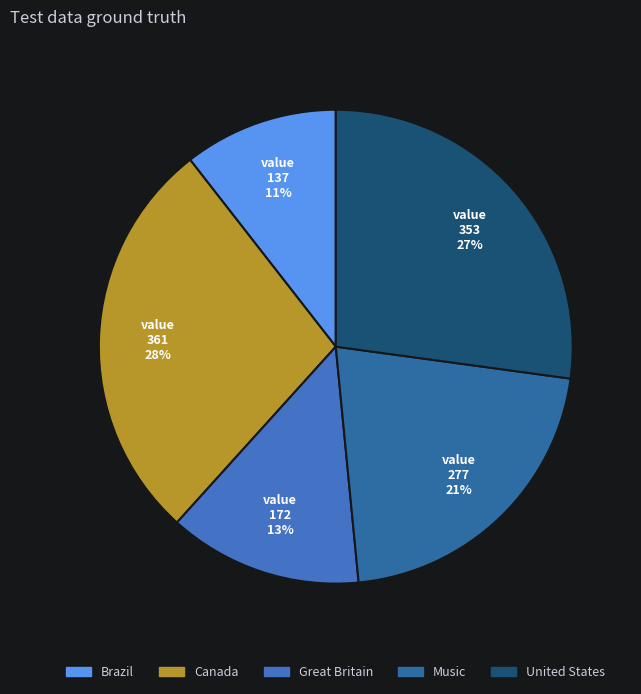

The Canada slice represents 28% of the pie. True or false?

True